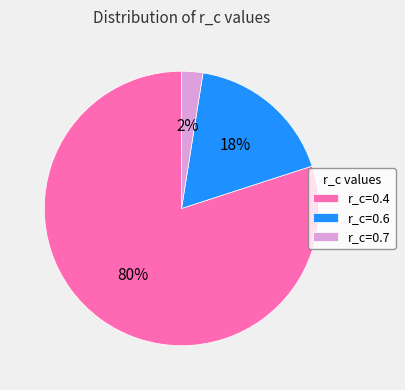

Is there a majority slice in this chart?

Yes